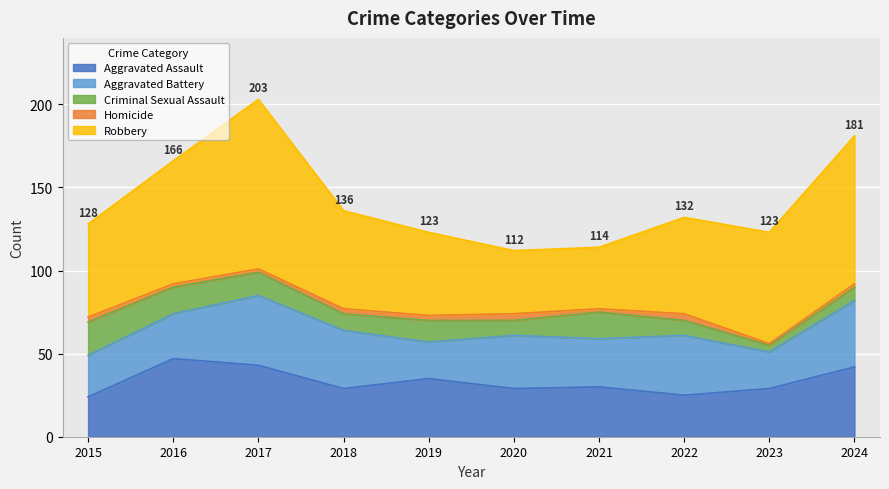

True or false: Robbery has a value of 37 at 2021.

True